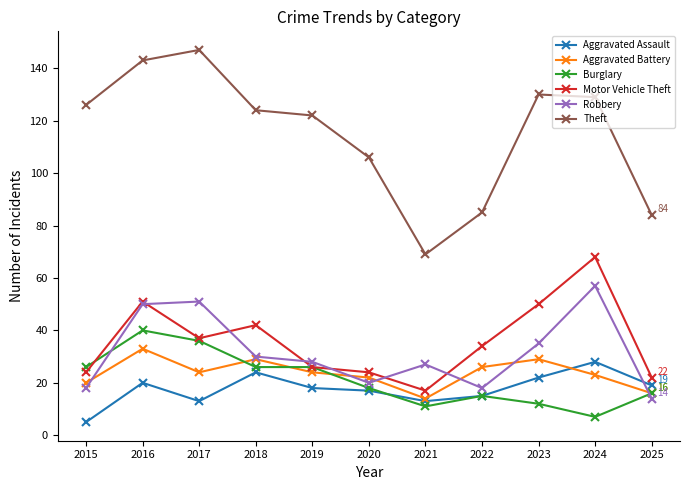

What are all the series names shown in the legend?

Aggravated Assault, Aggravated Battery, Burglary, Motor Vehicle Theft, Robbery, Theft